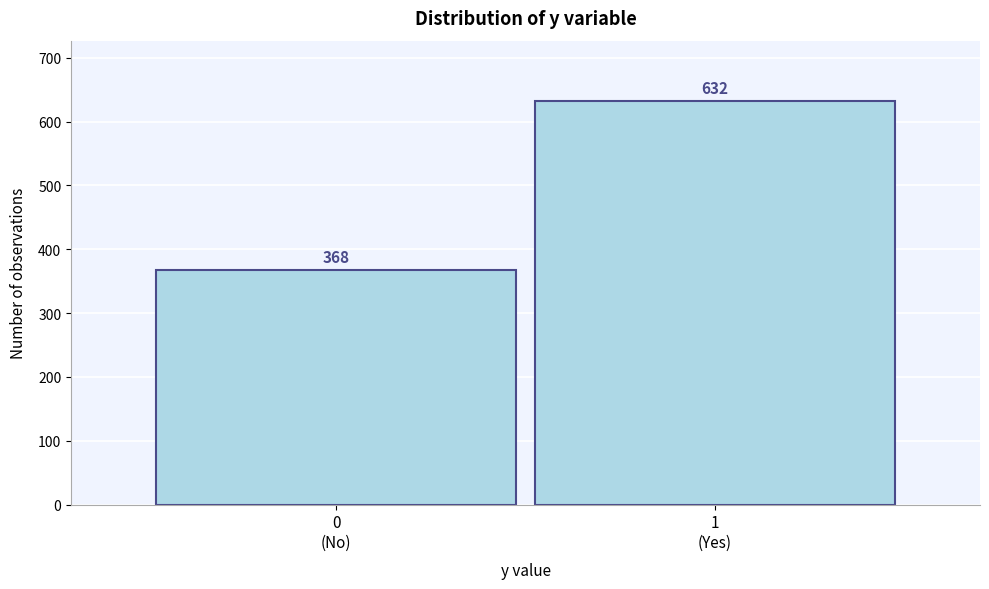

Reading left to right, list all the values displayed in this chart.

368	632